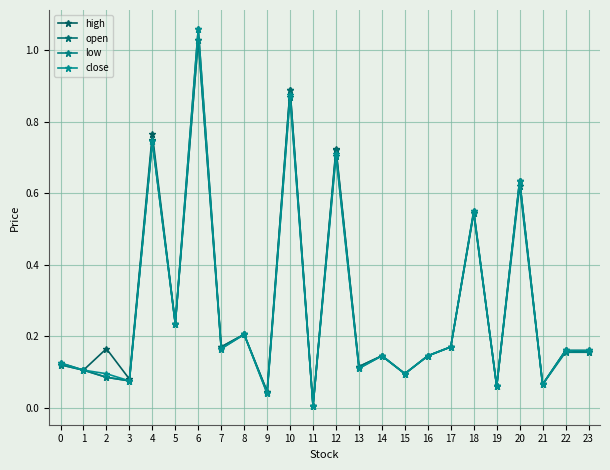

At which category is the sum across all series the highest?

6